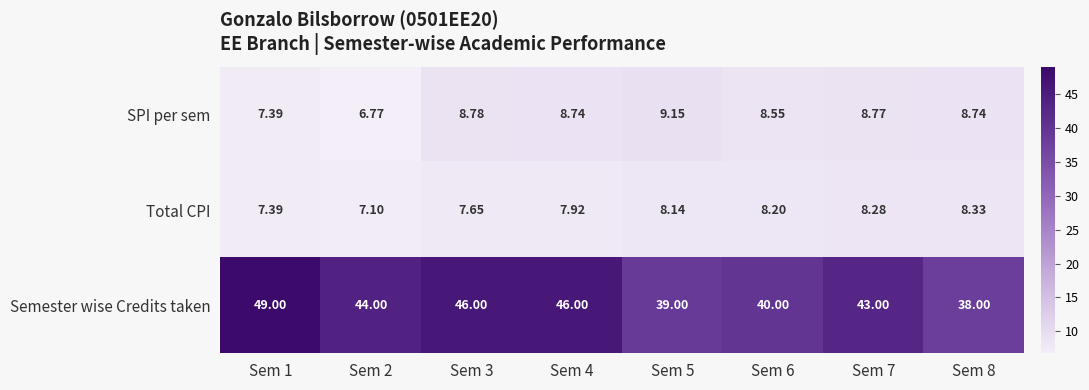

Is the value of Total CPI at Sem 4 greater than the value of SPI per sem at Sem 3?

No